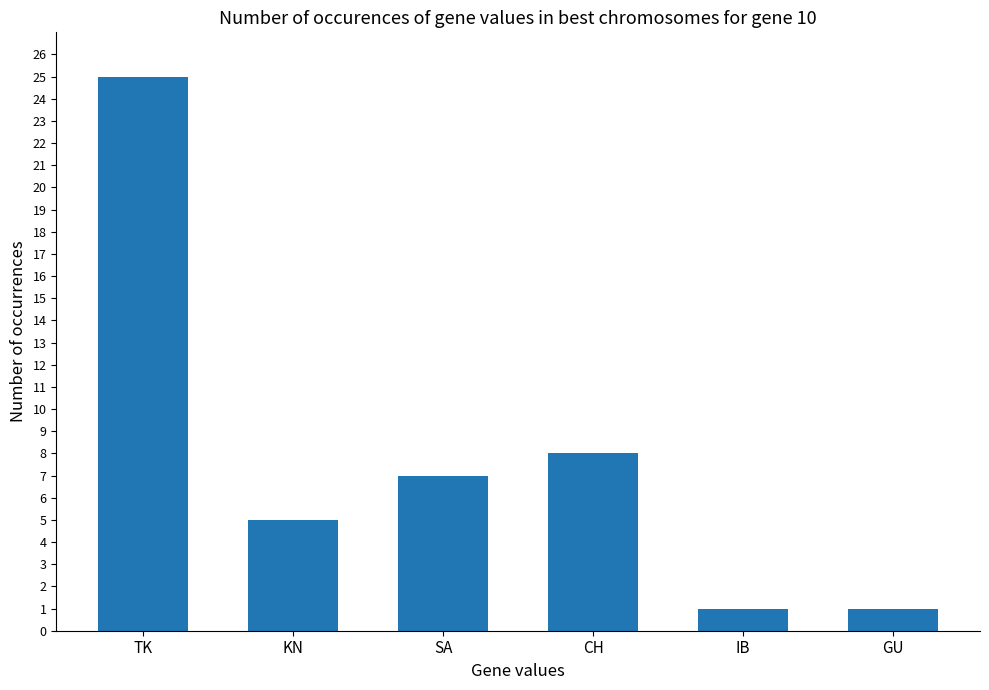

What is the smallest value displayed?

1